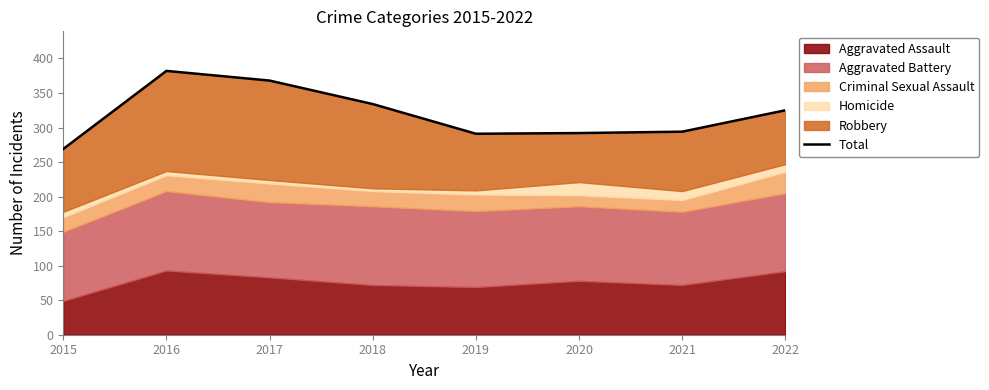

Does the chart display data point markers on the line(s)?

No